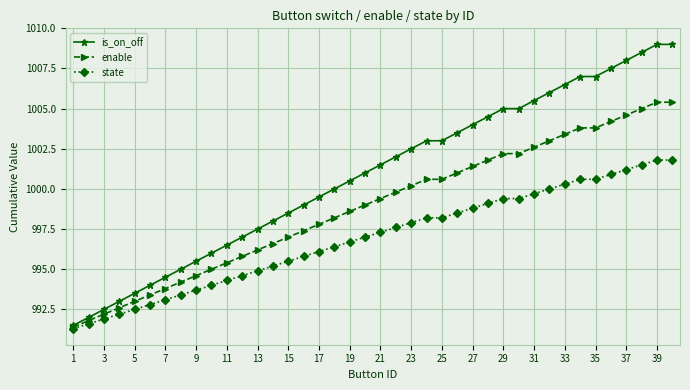

What is the highest value of the enable series?

1005.4